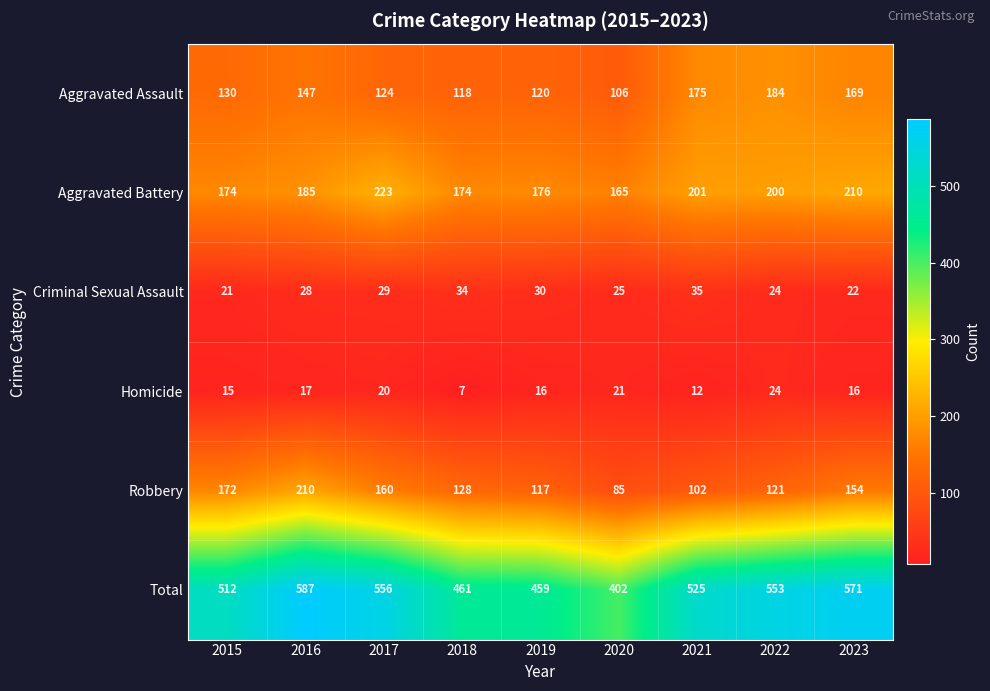

Is it true that Total equals 184 at 2020?

False